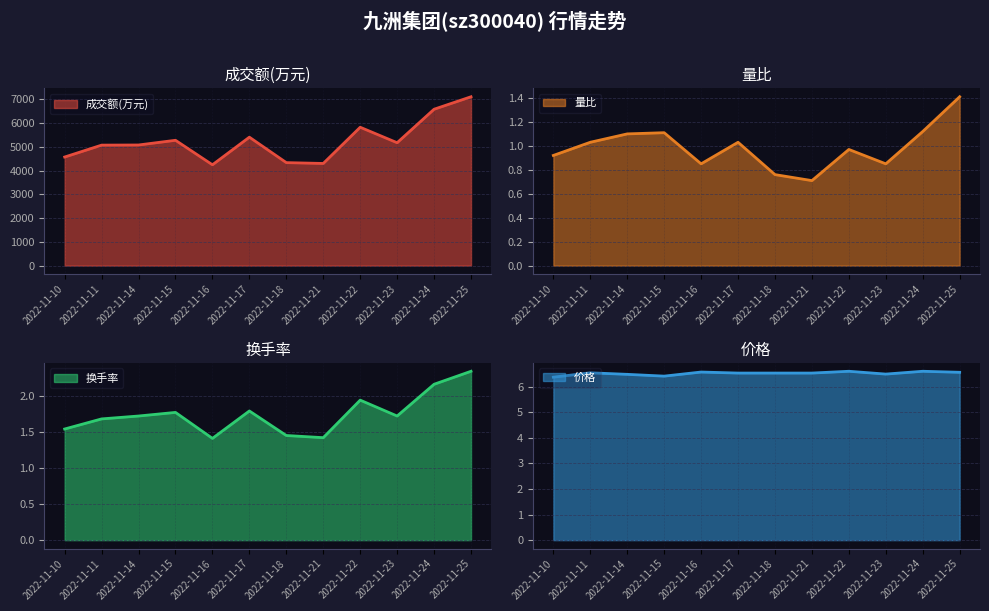

True or false: 量比 and 换手率 intersect in this chart.

False